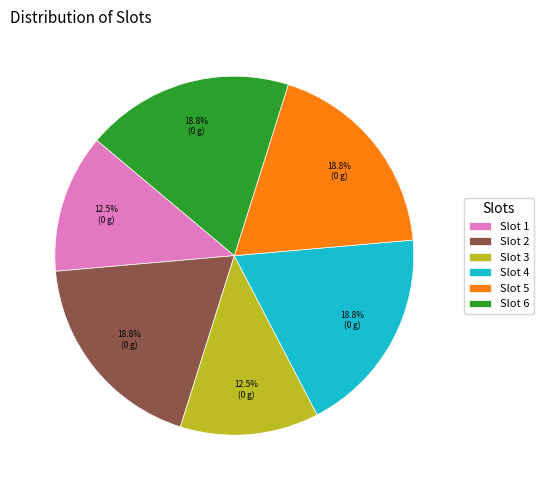

Approximately how many times larger is the value at Slot 2 compared to Slot 1?

1.5